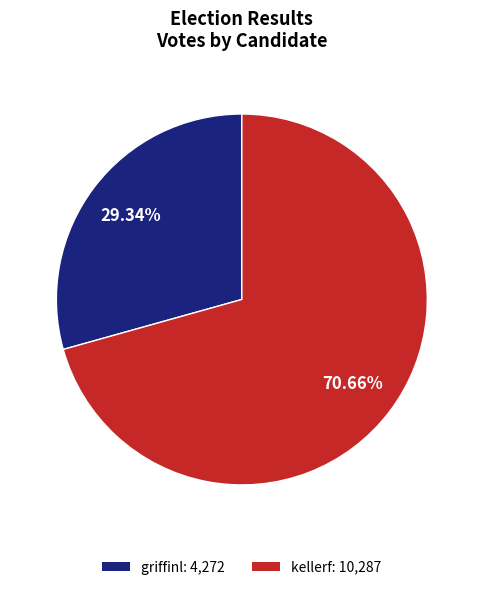

Which category has the smallest portion of the pie?

griffinl